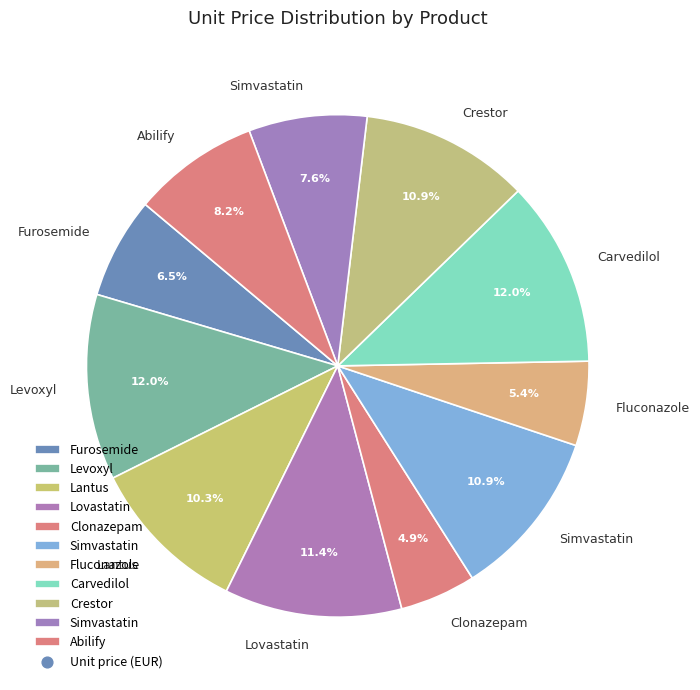

How many slices are in this pie chart?

11